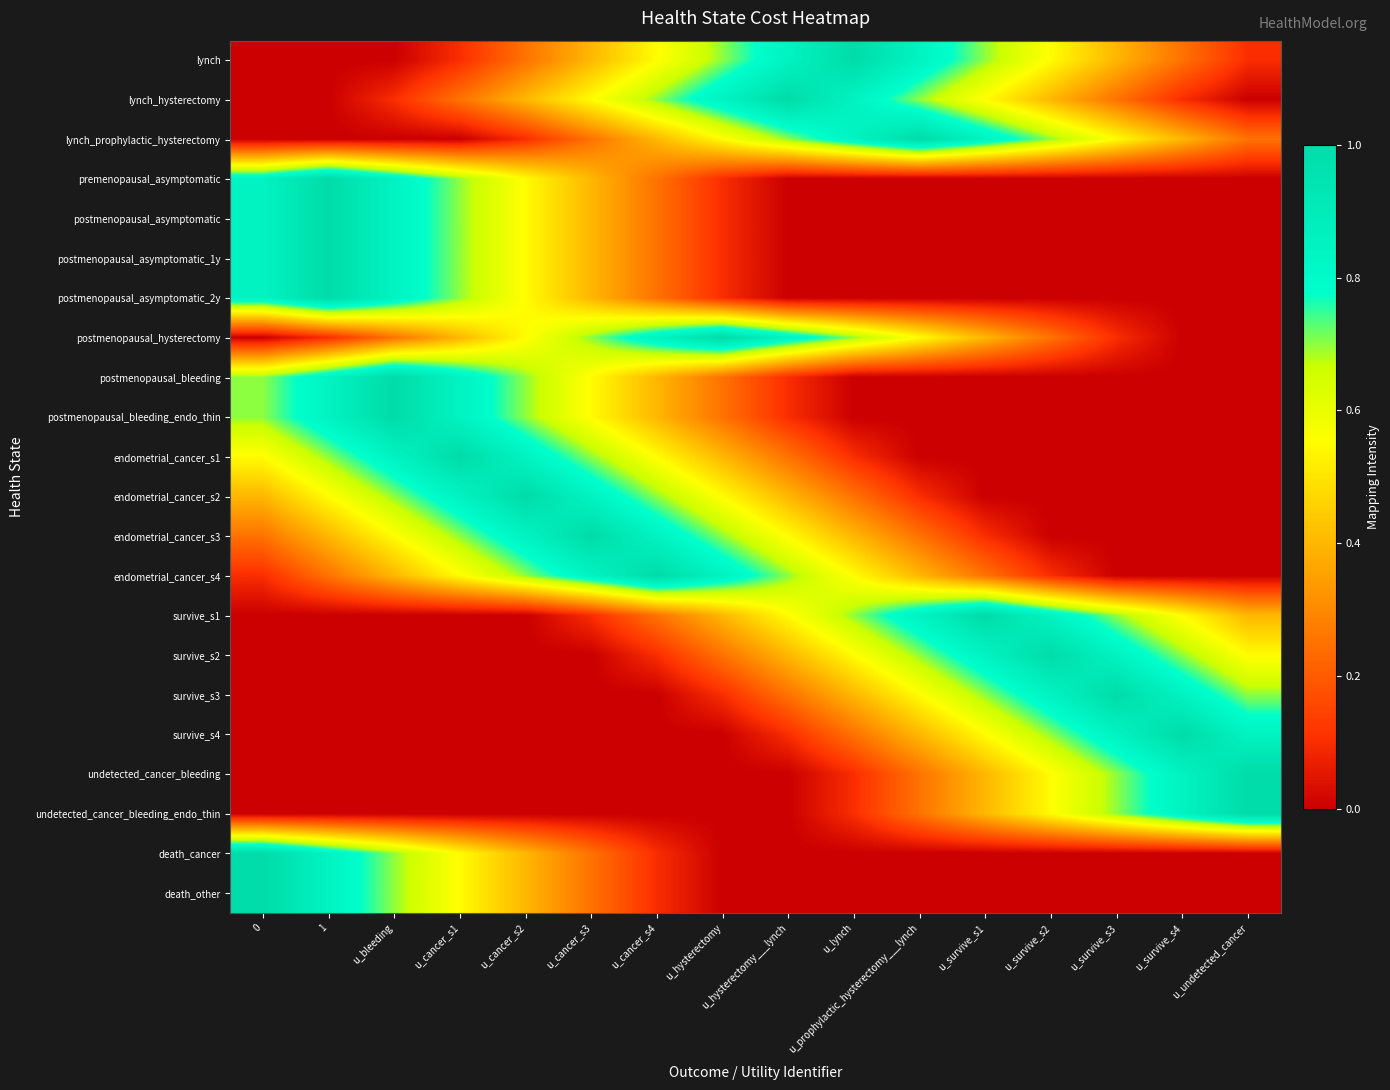

What is the difference between the highest and lowest values at u_survive_s1?

1.0